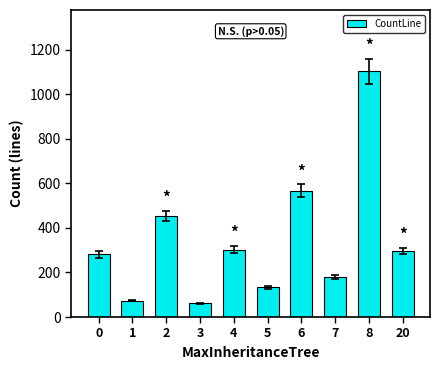

Count the number of categories in the chart.

10